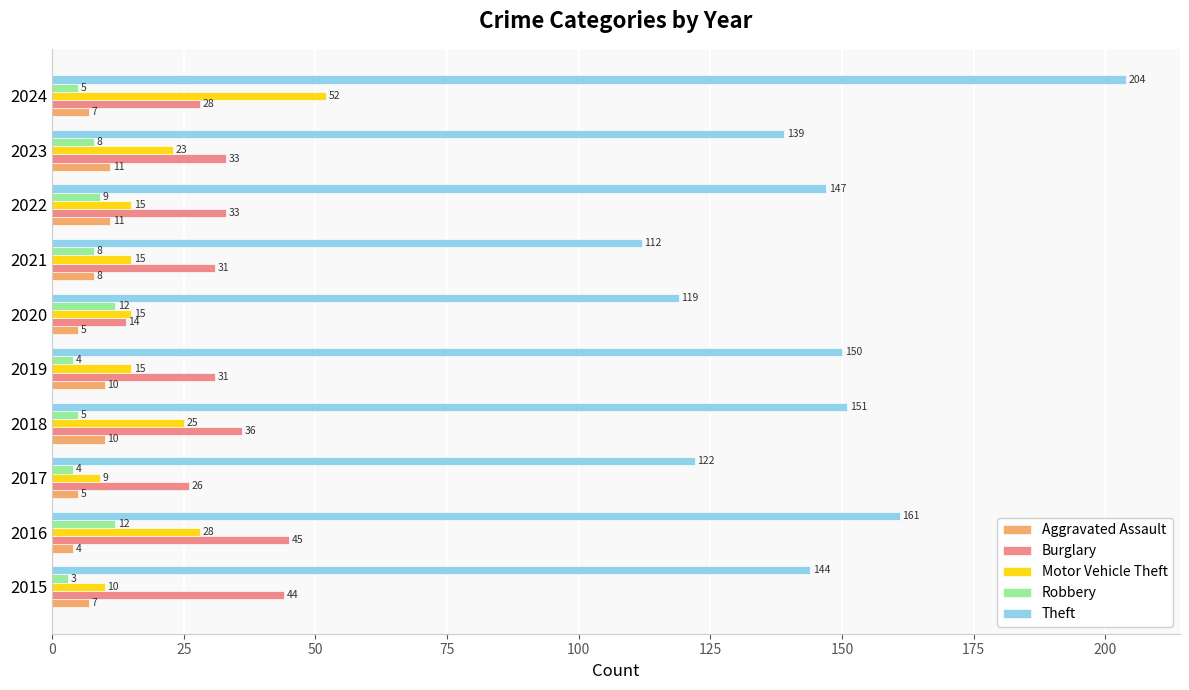

What is the lowest value of the Theft series?

112